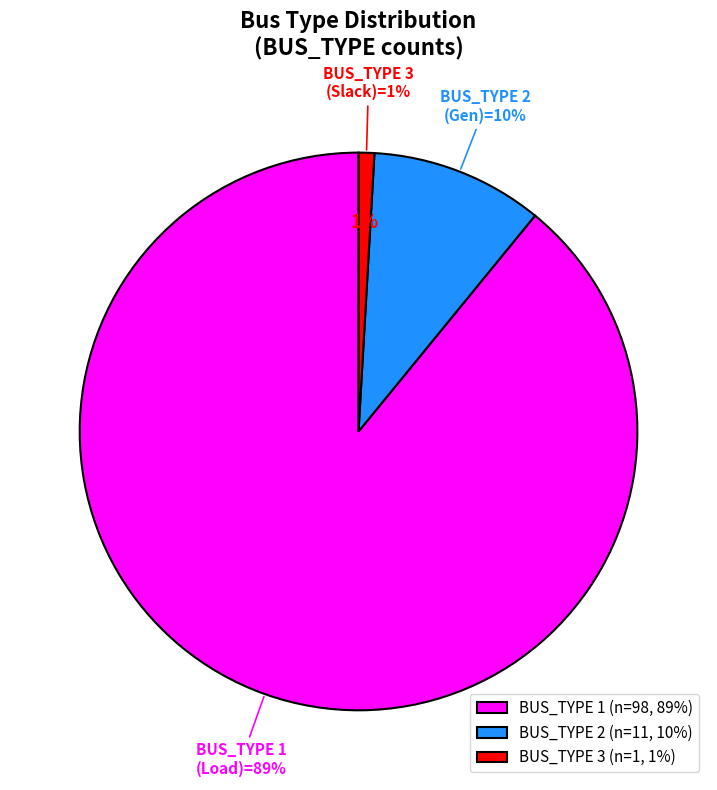

Is the sum of 3 and 2 greater than half?

No